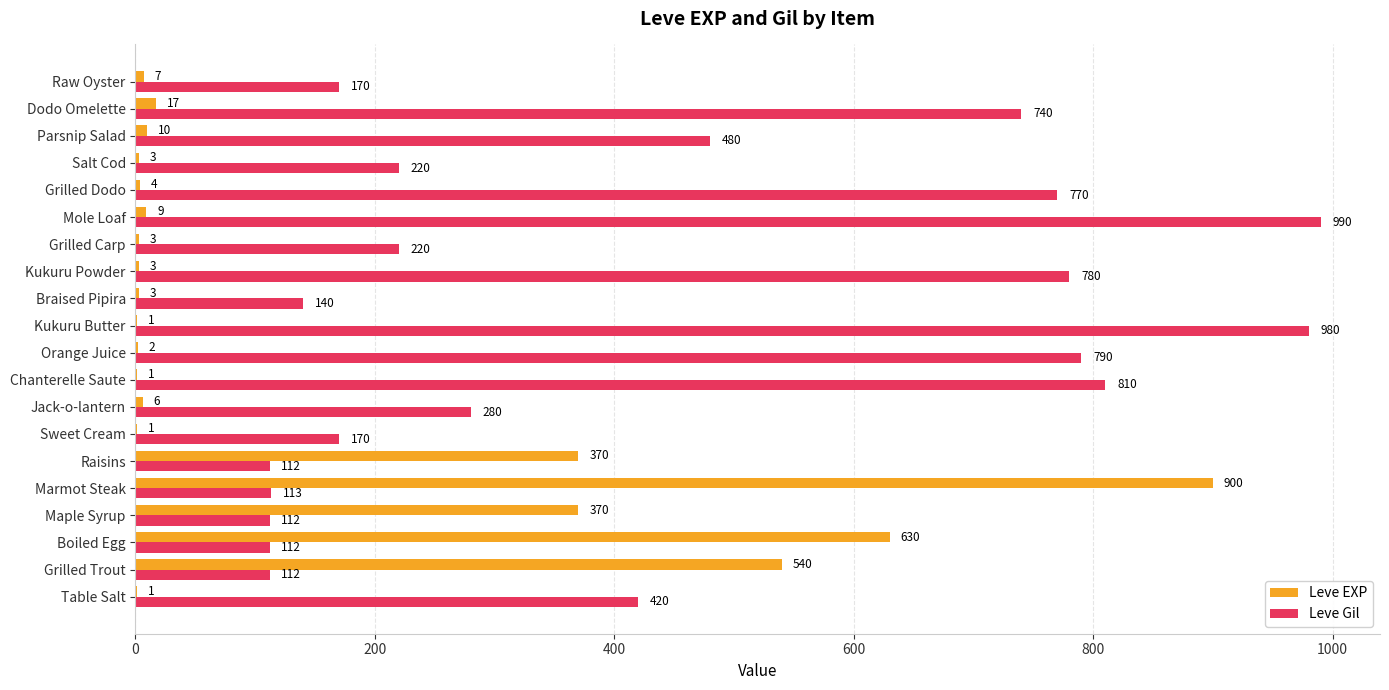

True or false: Leve Gil has a value of 280 at Jack-o-lantern.

True